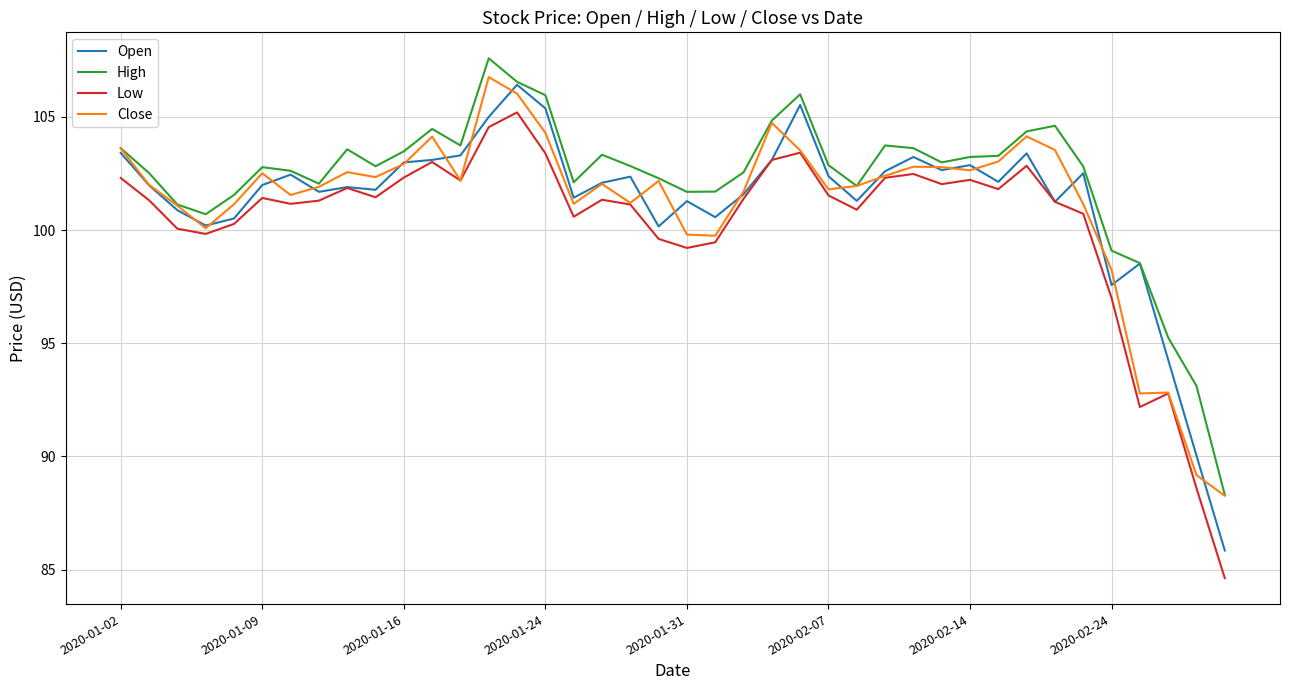

What is the greatest value displayed?

107.6